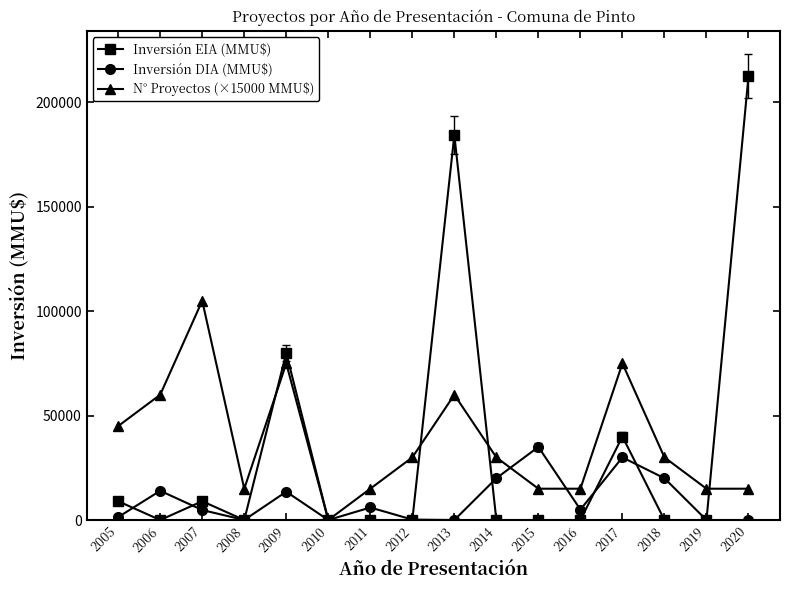

True or false: Inversión DIA (MMU$) has a value of 30000 at 2017.

True